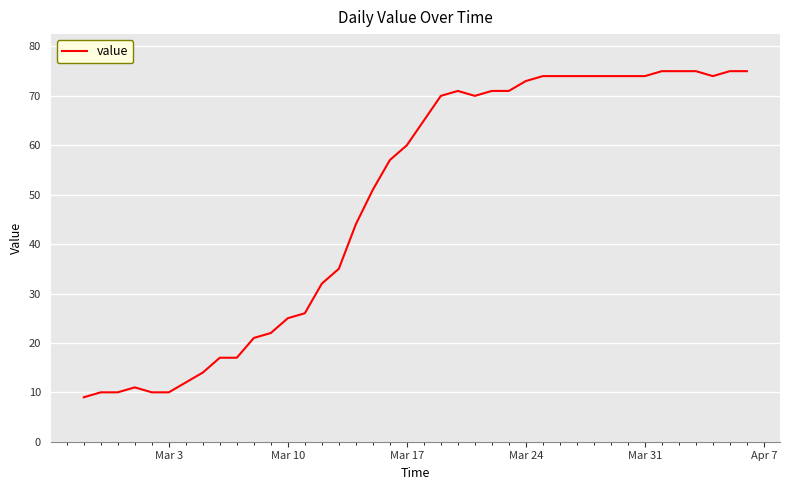

What is the maximum value shown in the chart?

75